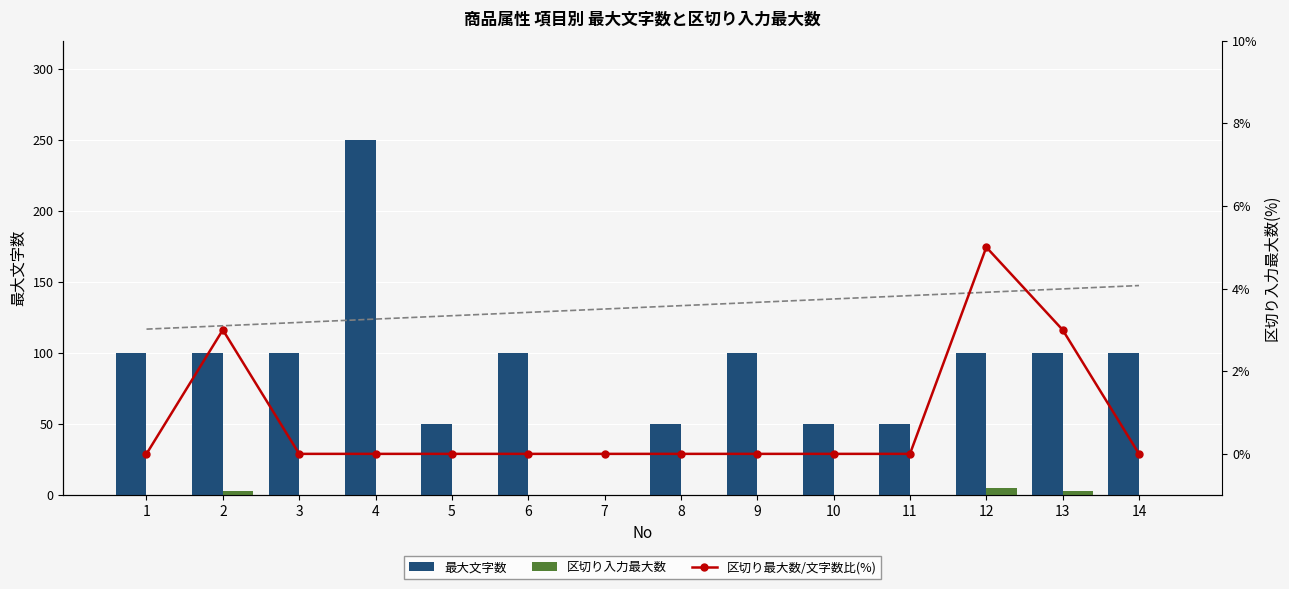

Which category has the lowest value in the 最大文字数 series?

7